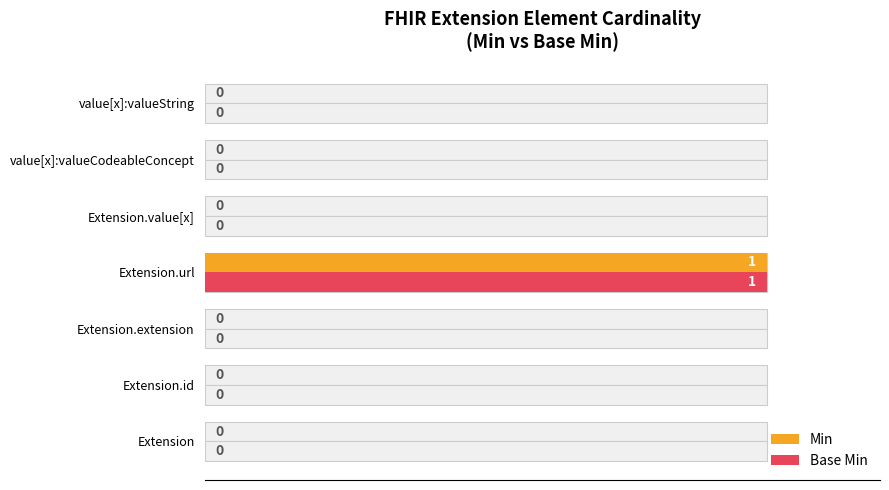

Which series changed the most between Extension.id and value[x]:valueString?

Min